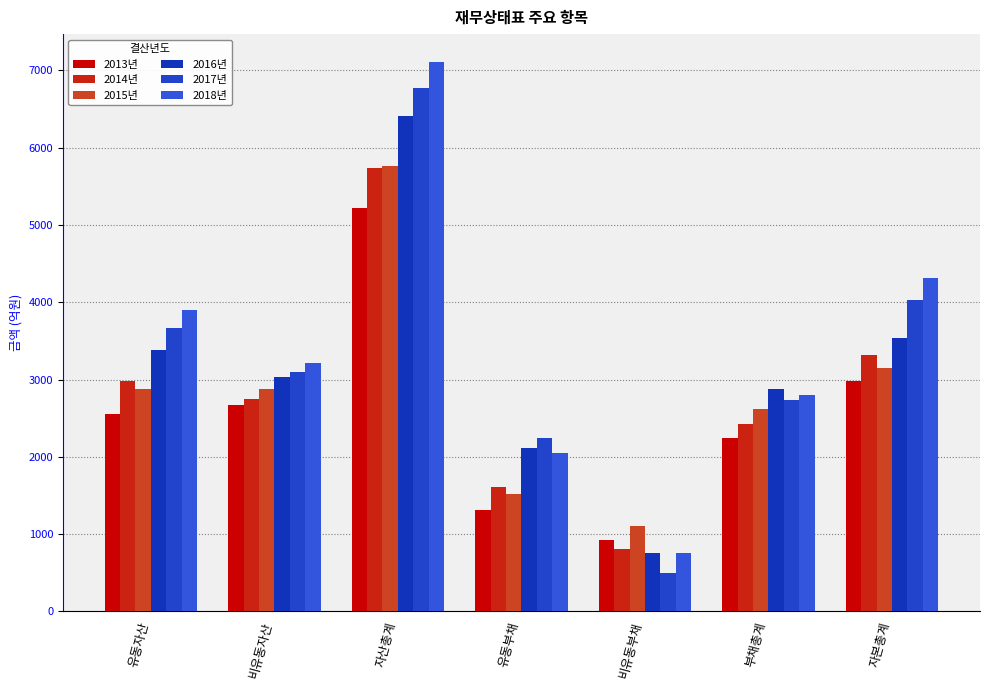

What position from the left is 유동자산?

1